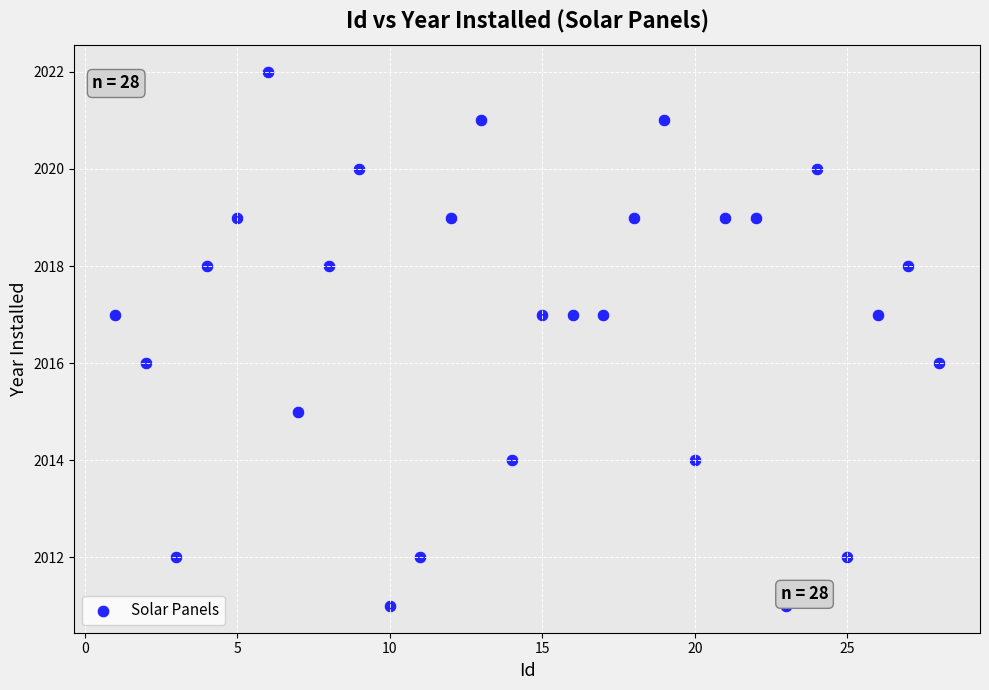

What is the range of Y values (max minus min)?

11